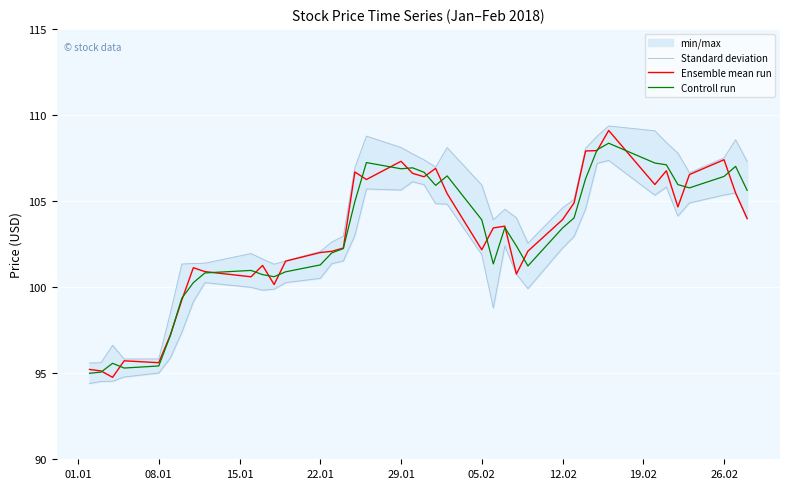

What is the difference between the Controll run values at 05.02 and 29.01?

3.0